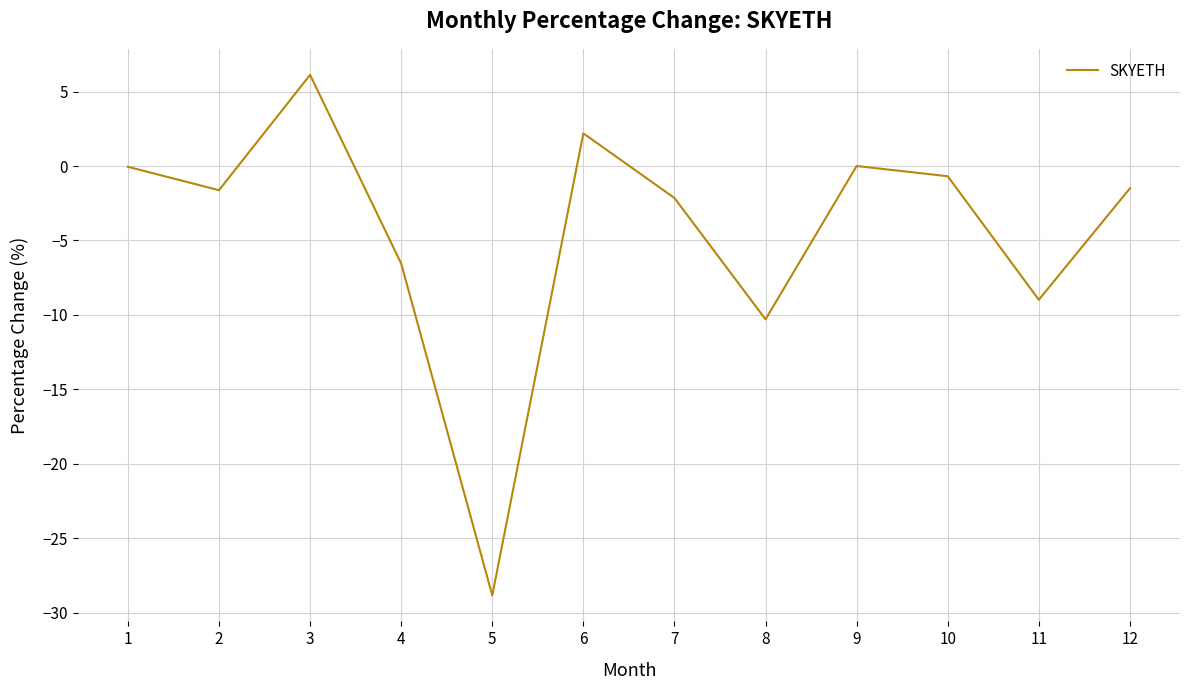

The chart shows a value of -1.6 at 2. True or false?

True